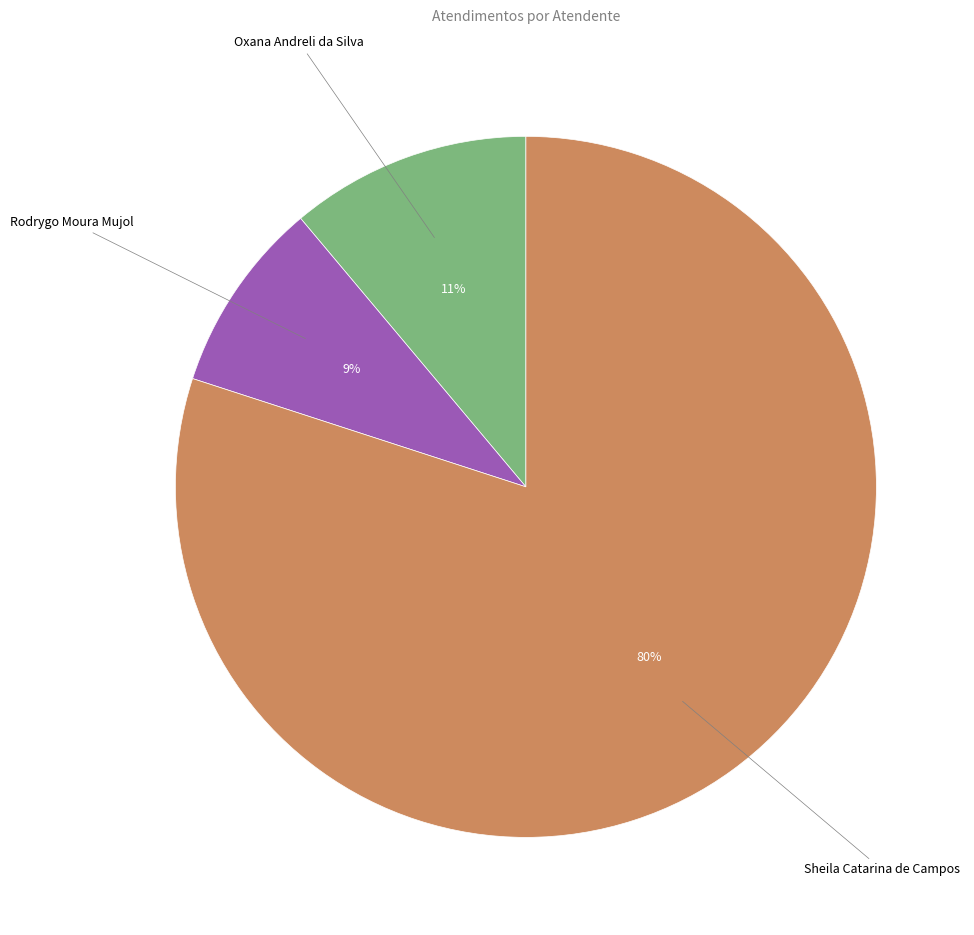

To the nearest percent, what is the average slice percentage?

33%